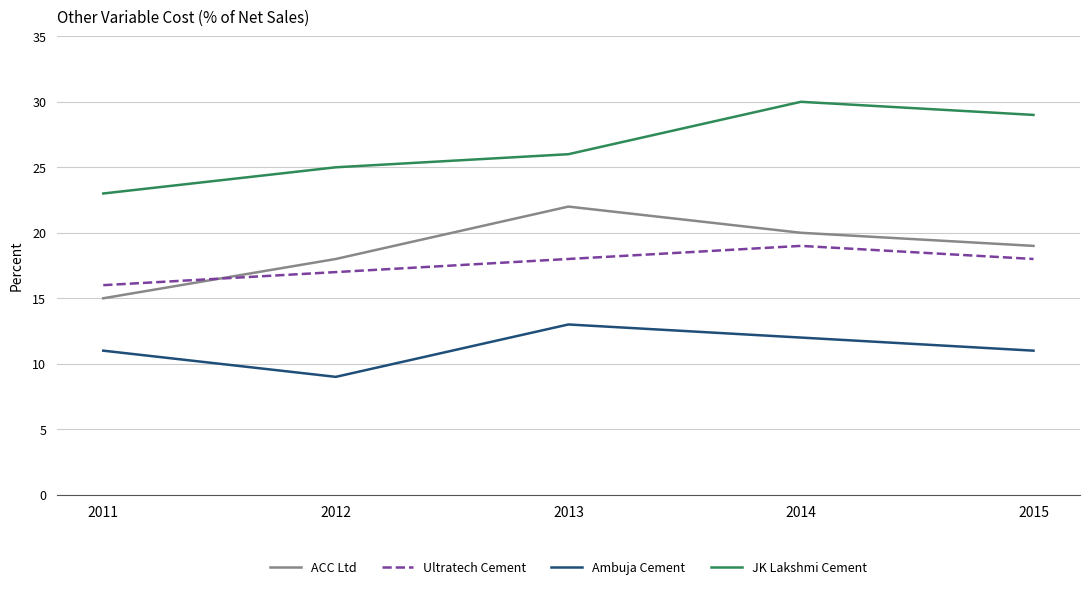

At which label does JK Lakshmi Cement reach its peak?

2014